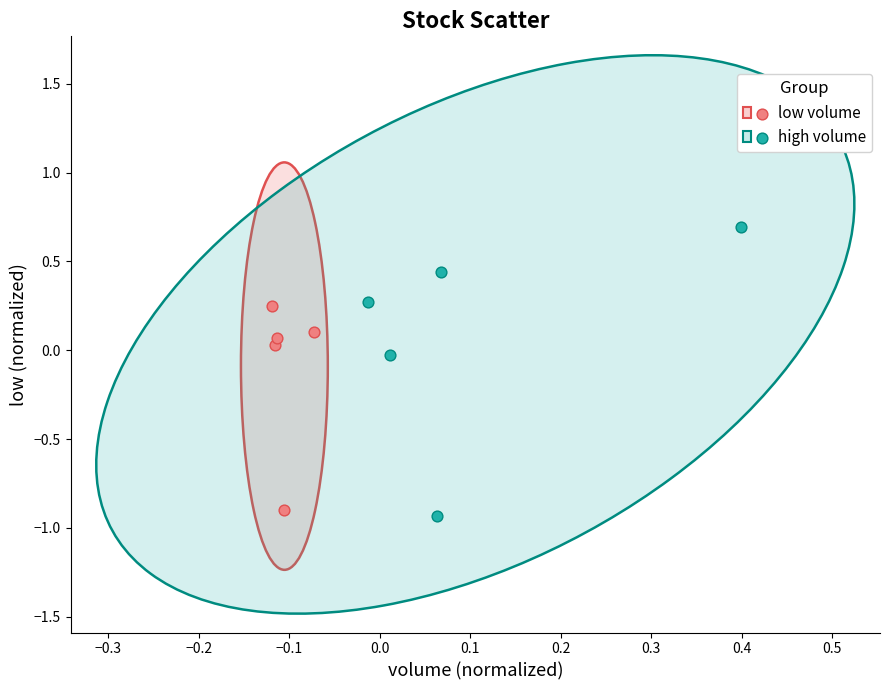

Which series contains the lowest Y value?

high volume